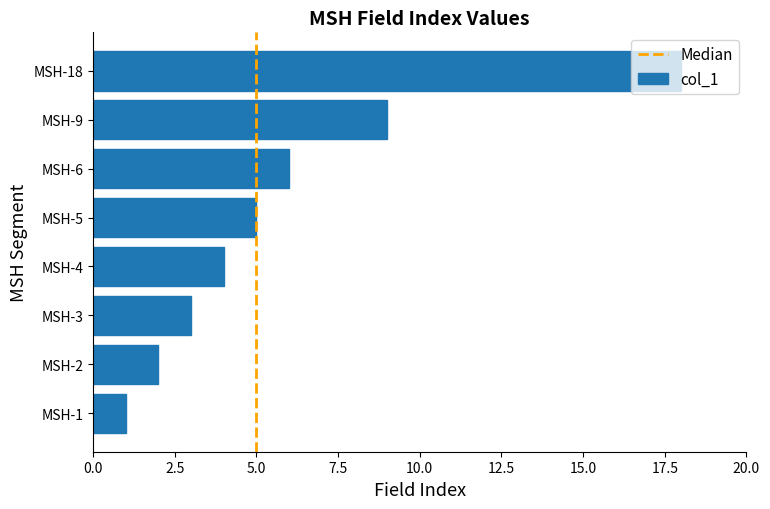

What is the difference between the maximum and second lowest values?

16